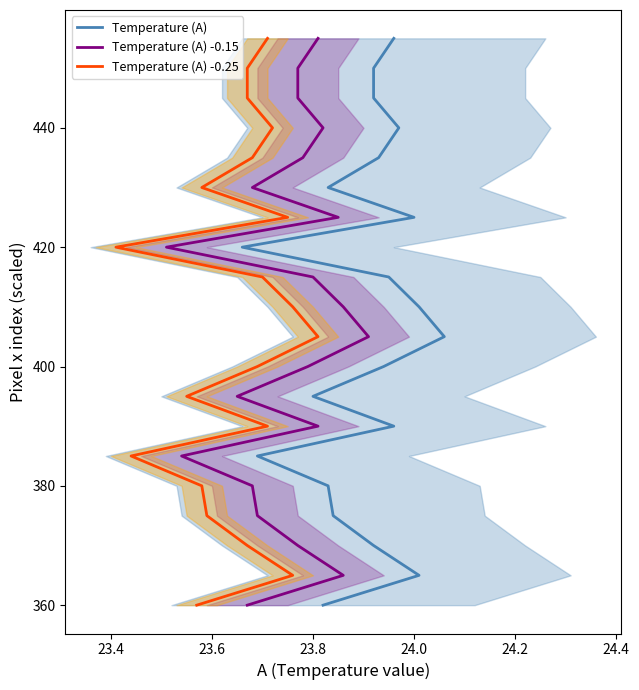

Which series has the widest spread of values?

Temperature (A)